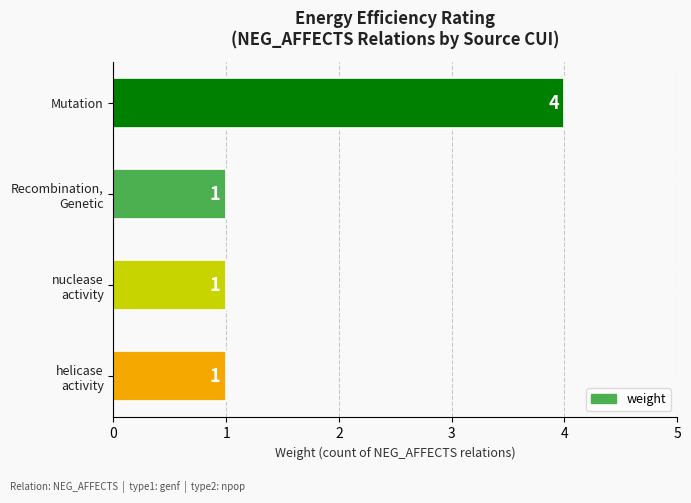

Count the values in the range 1 to 4.

4